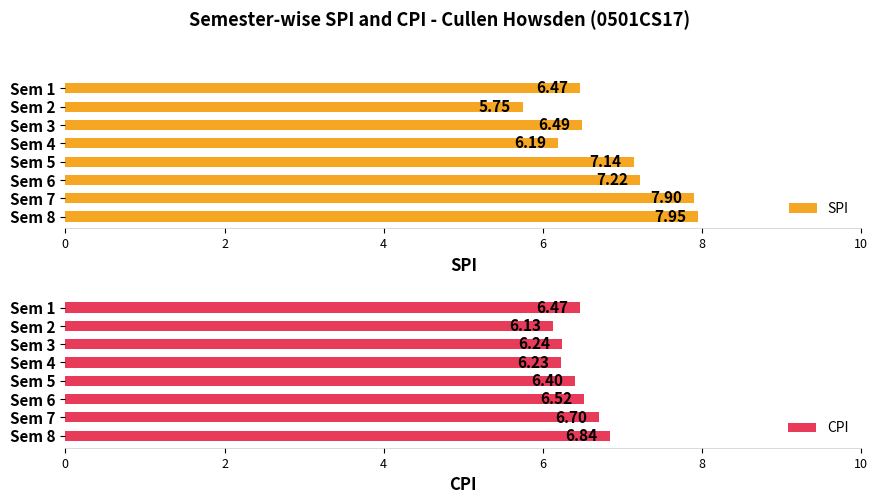

Rank the categories by SPI value from lowest to highest.

Sem 2, Sem 4, Sem 1, Sem 3, Sem 5, Sem 6, Sem 7, Sem 8